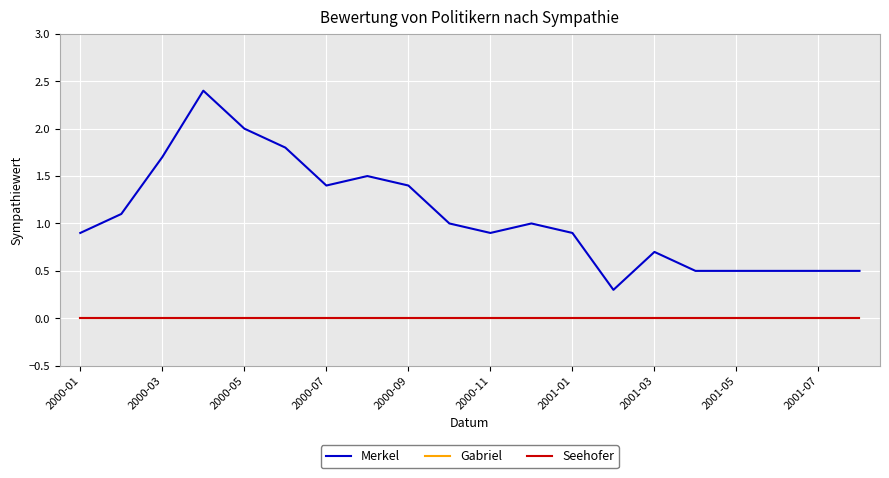

Does the chart display data point markers on the line(s)?

No